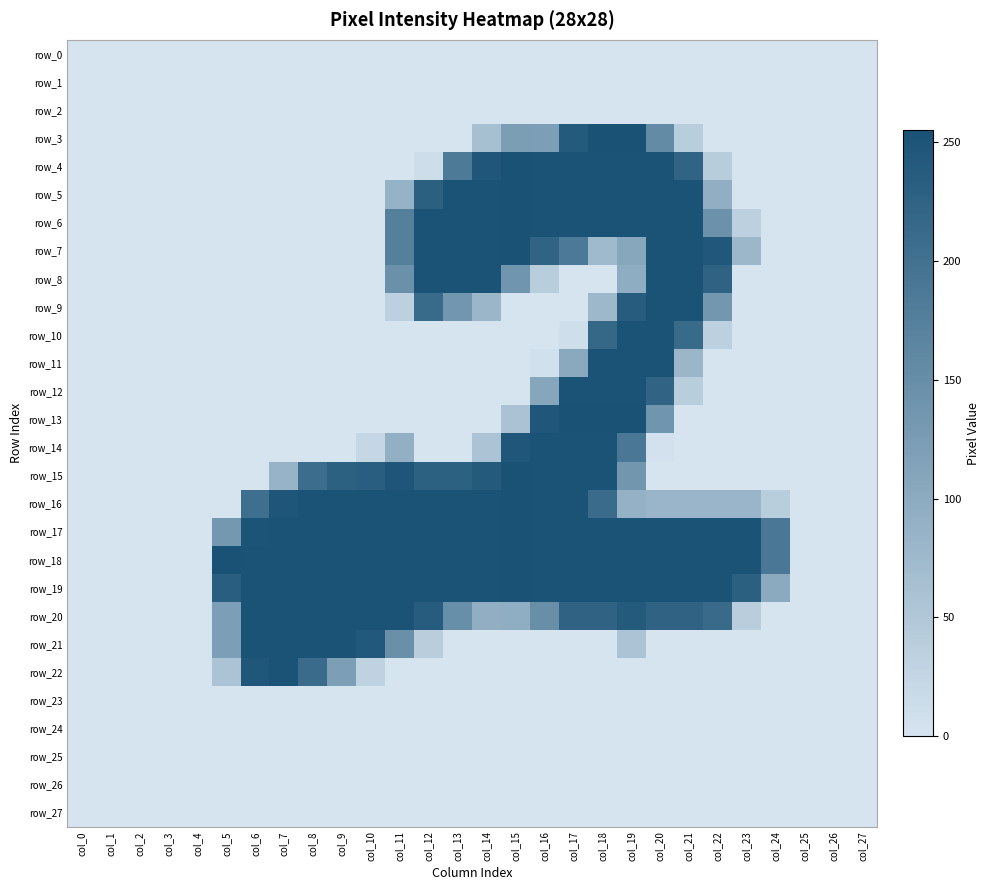

Which category has the lowest value in the row_27 series?

col_0